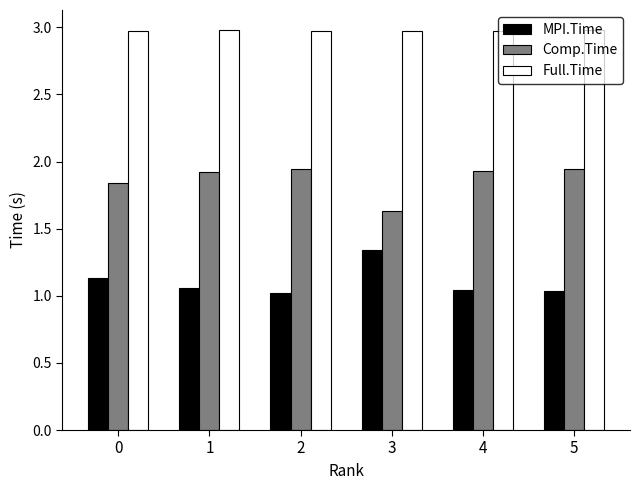

The MPI.Time series shows 1.0 at 2. True or false?

True